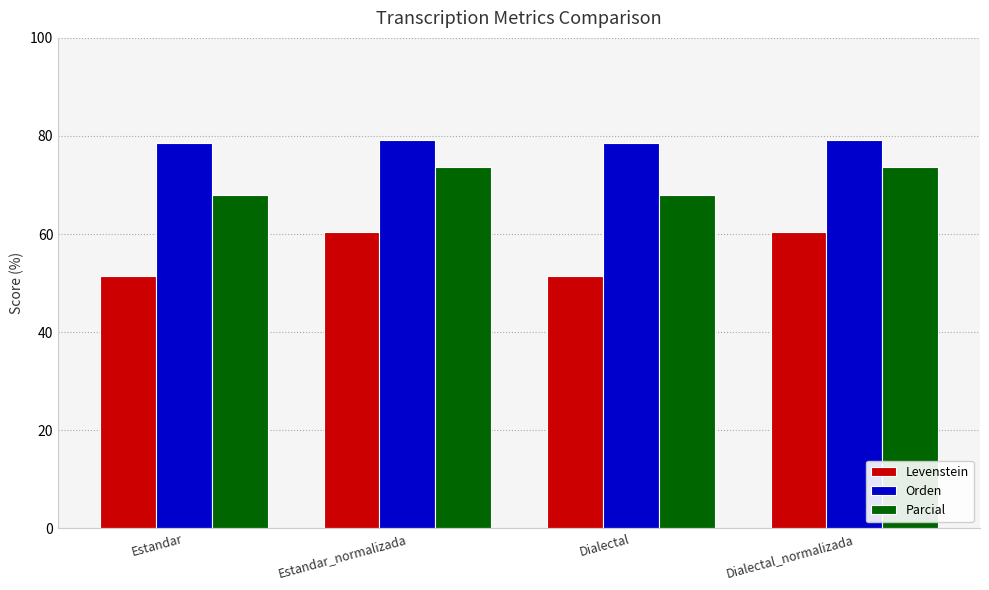

At which label does Orden first exceed 79?

Estandar_normalizada